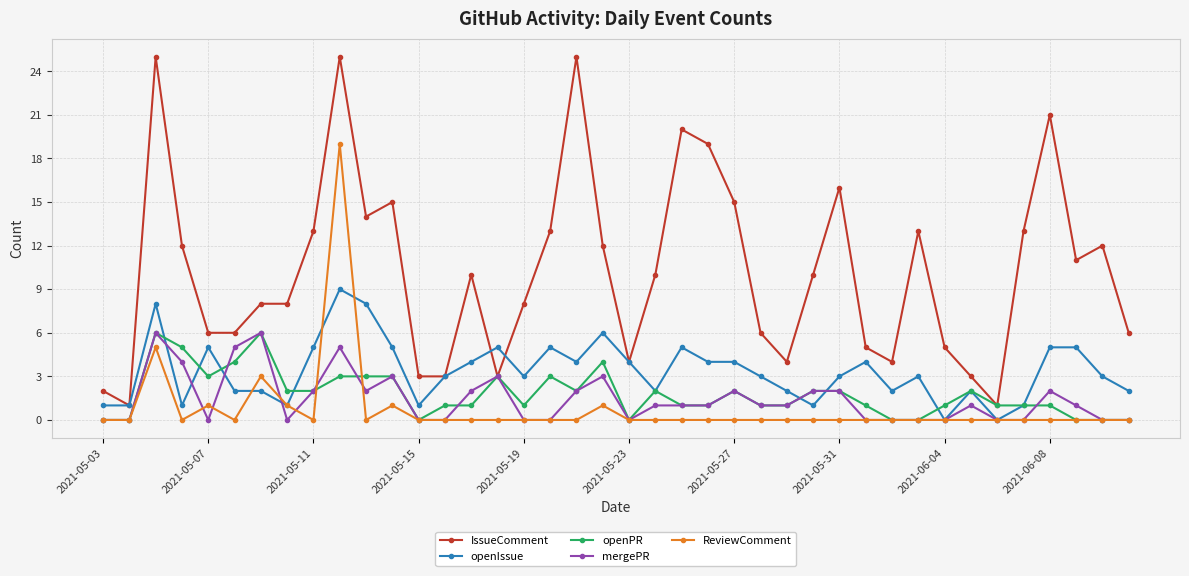

At how many categories does at least one series exceed 17?

6